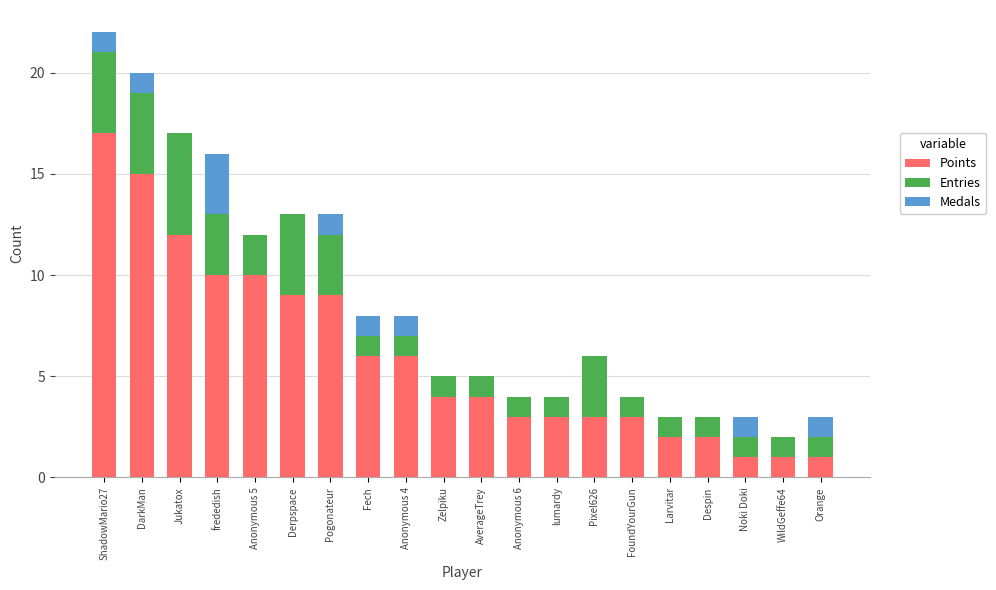

How many data points does each series have?

20